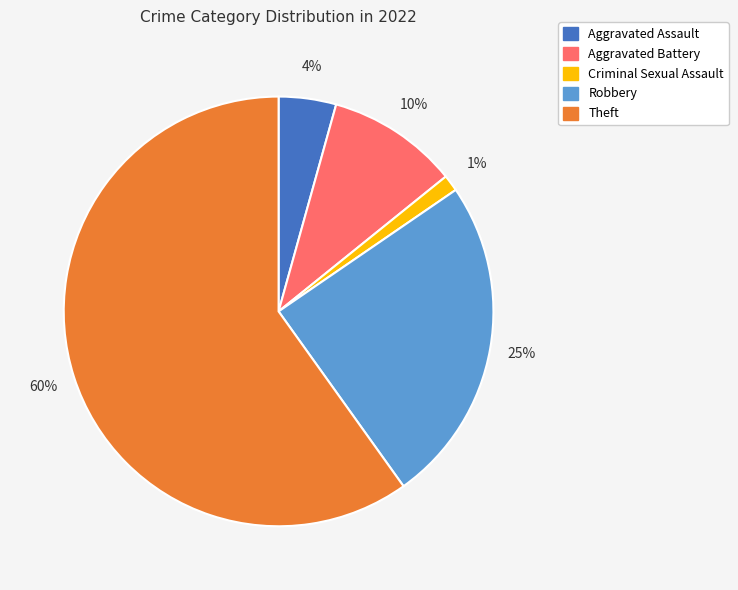

Does any single category account for the majority?

Yes